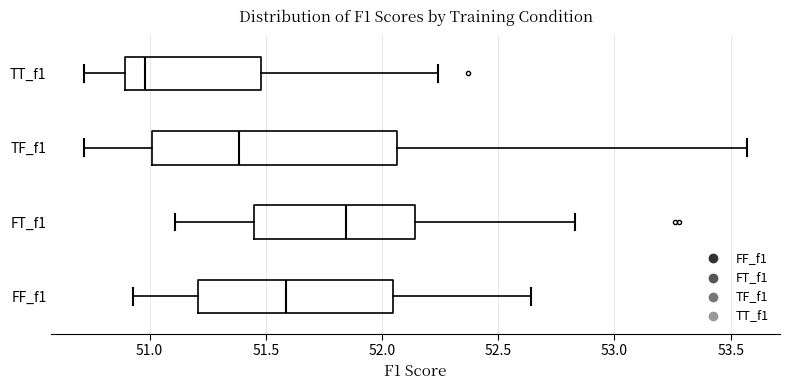

Where does the right whisker of the box for TT_f1 end on the x-axis? The values are not printed on the chart, so give them approximately, as read against the axis.

52.25